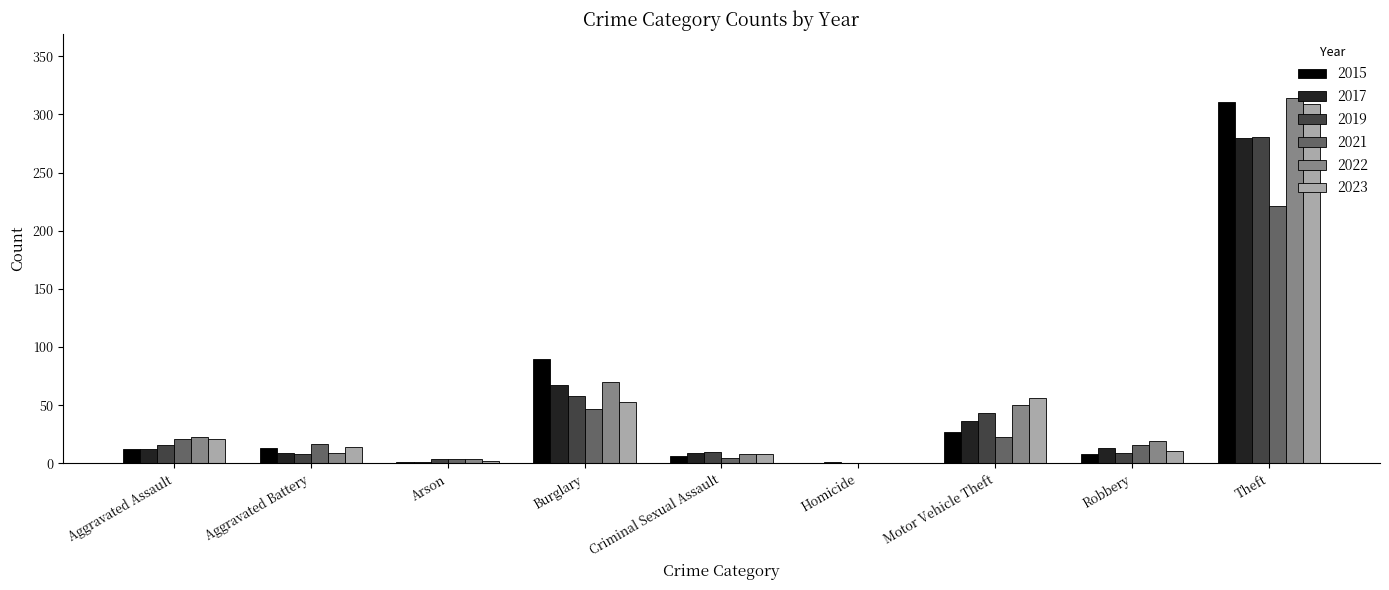

At which label does 2019 reach its peak?

Theft